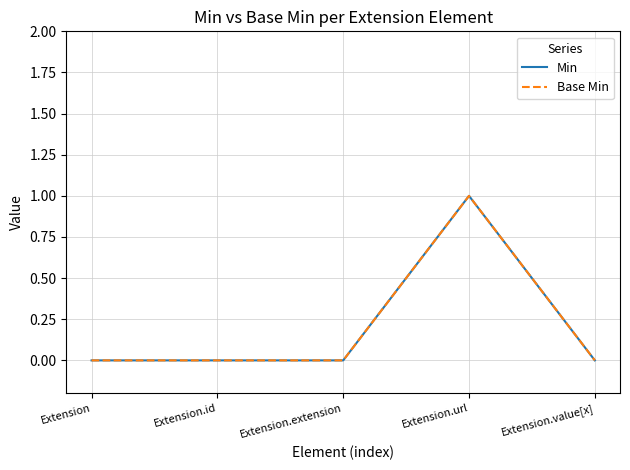

Is this an area chart (filled region under the line)?

No